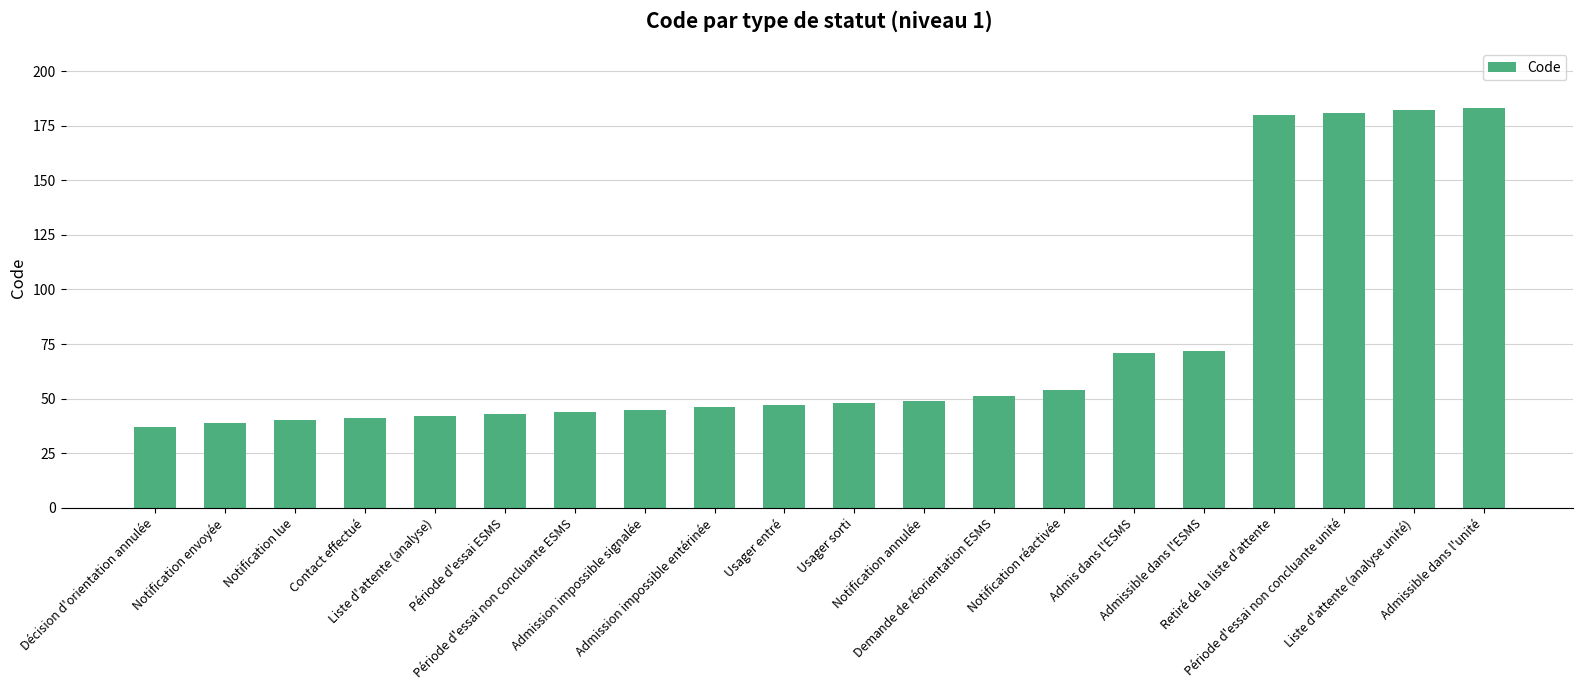

What is the greatest value displayed?

183